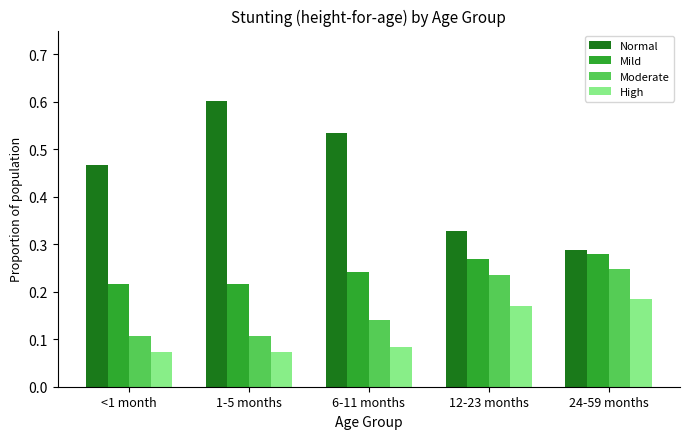

Count the High values in the range 0 to 1.

5